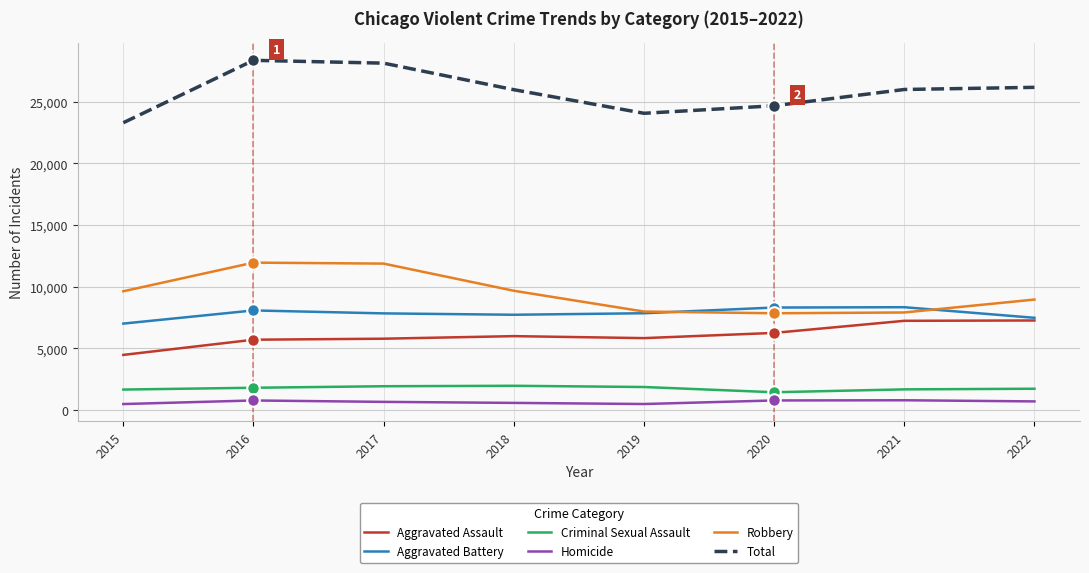

Which series has the widest spread of values?

Total